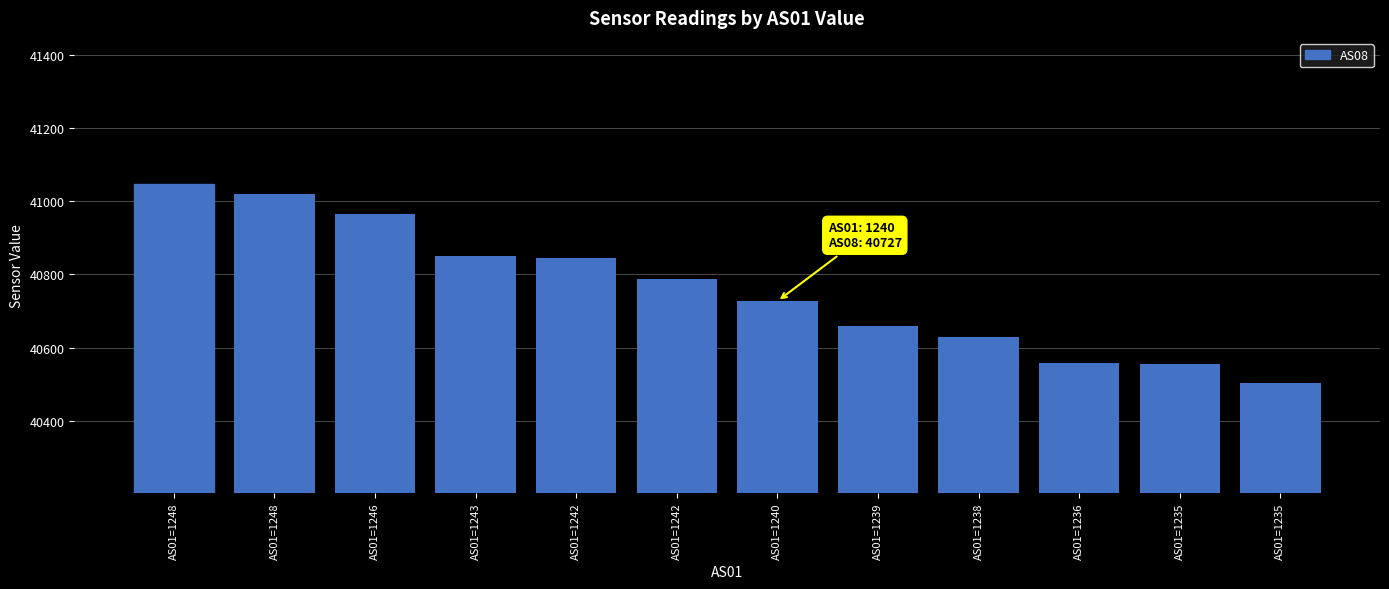

Rank the categories by value from lowest to highest.

AS01=1235, AS01=1235, AS01=1236, AS01=1238, AS01=1239, AS01=1240, AS01=1242, AS01=1242, AS01=1243, AS01=1246, AS01=1248, AS01=1248